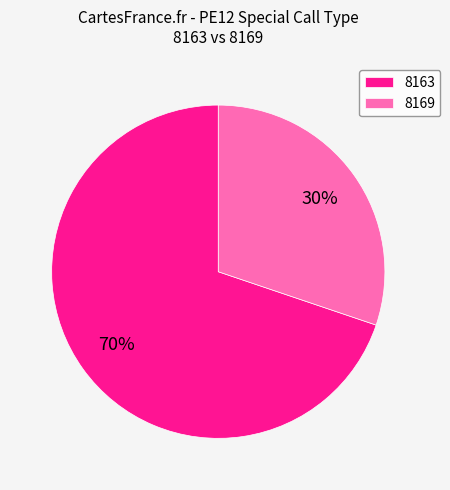

Which slice is the smallest?

8169